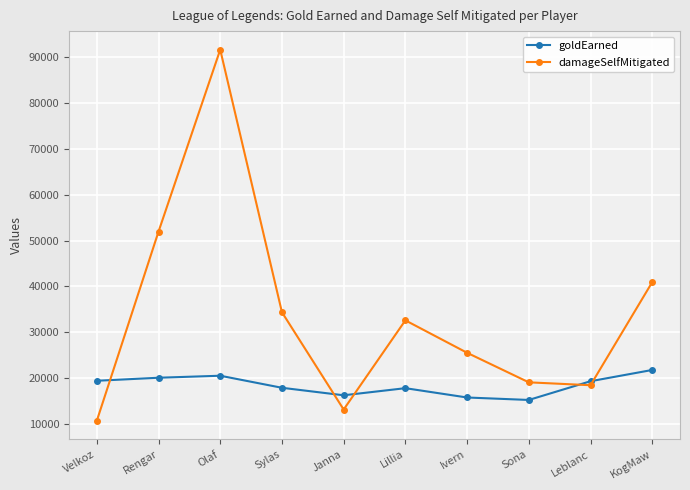

True or false: goldEarned has a value of 28526 at Leblanc.

False